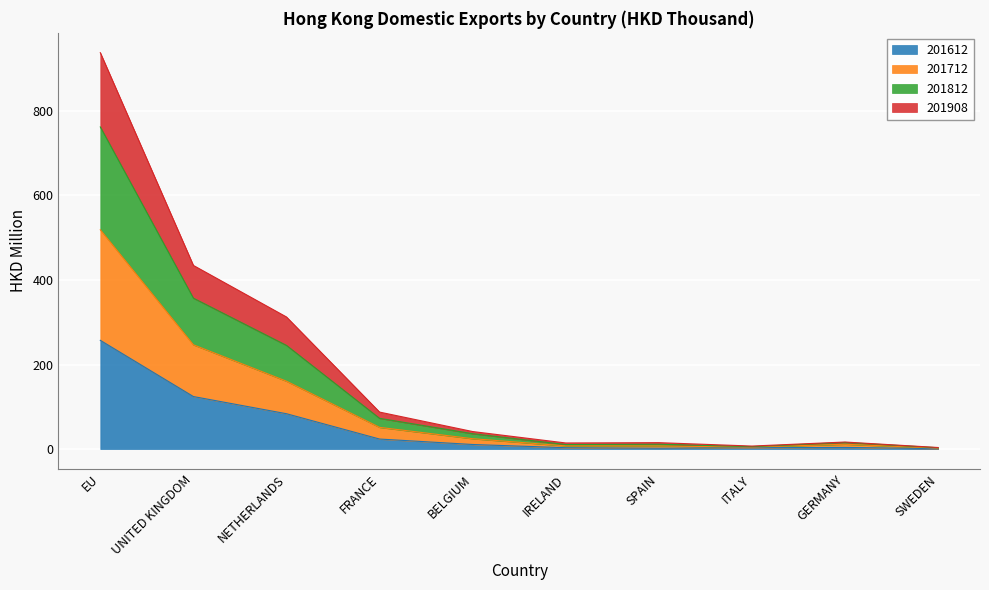

Is it true that 201612 equals 23.7 at FRANCE?

True